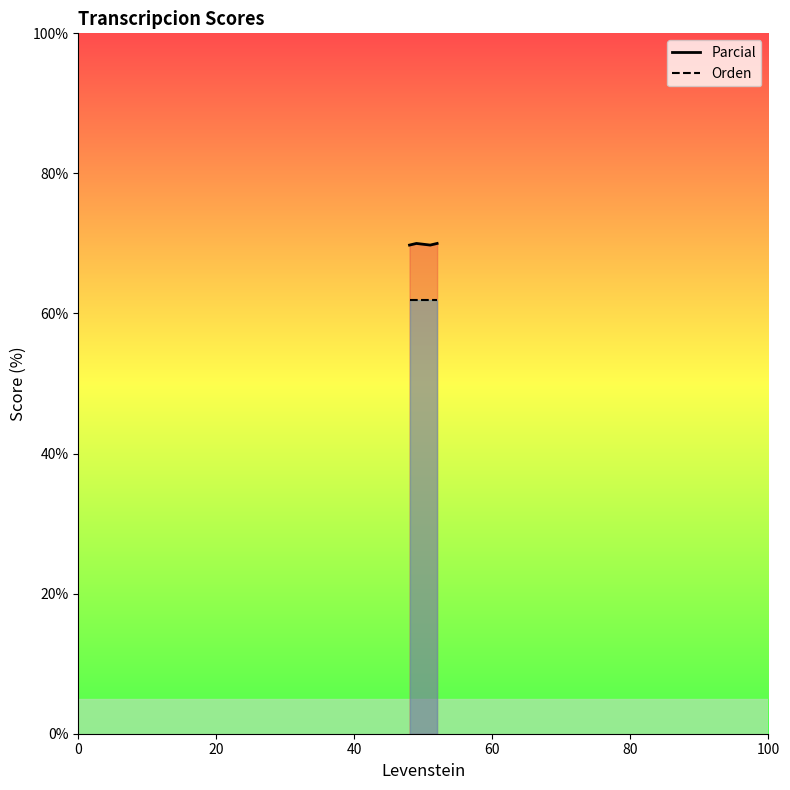

Does the chart display data point markers on the line(s)?

No